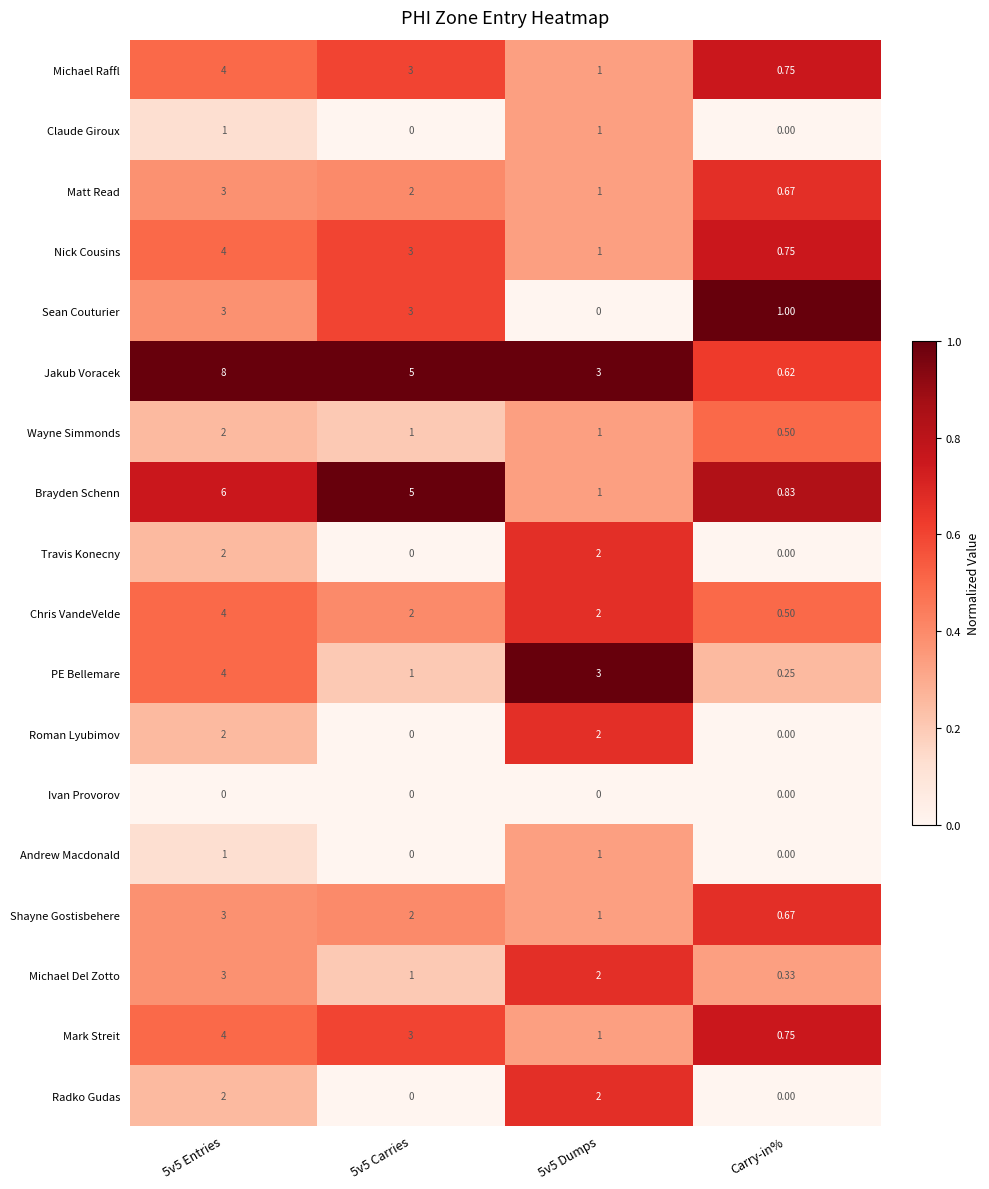

Between 5v5 Carries and 5v5 Dumps, which series saw the biggest shift?

Brayden Schenn